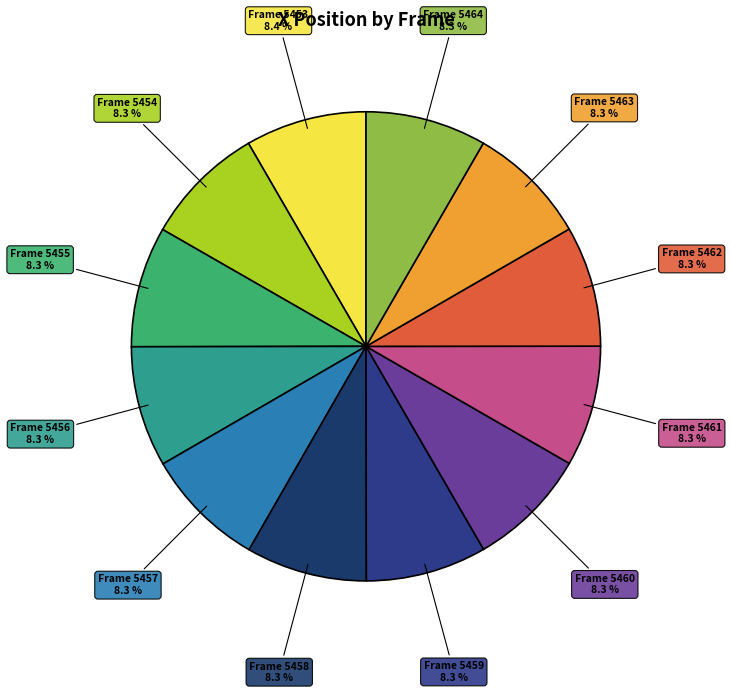

Which category has the smallest portion of the pie?

5462